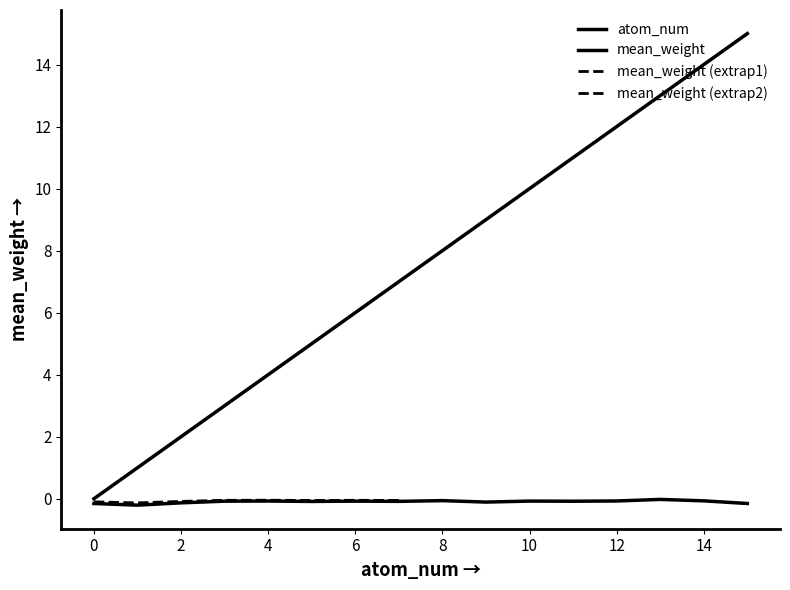

Rank the series by their average value, from lowest to highest.

mean_weight, atom_num